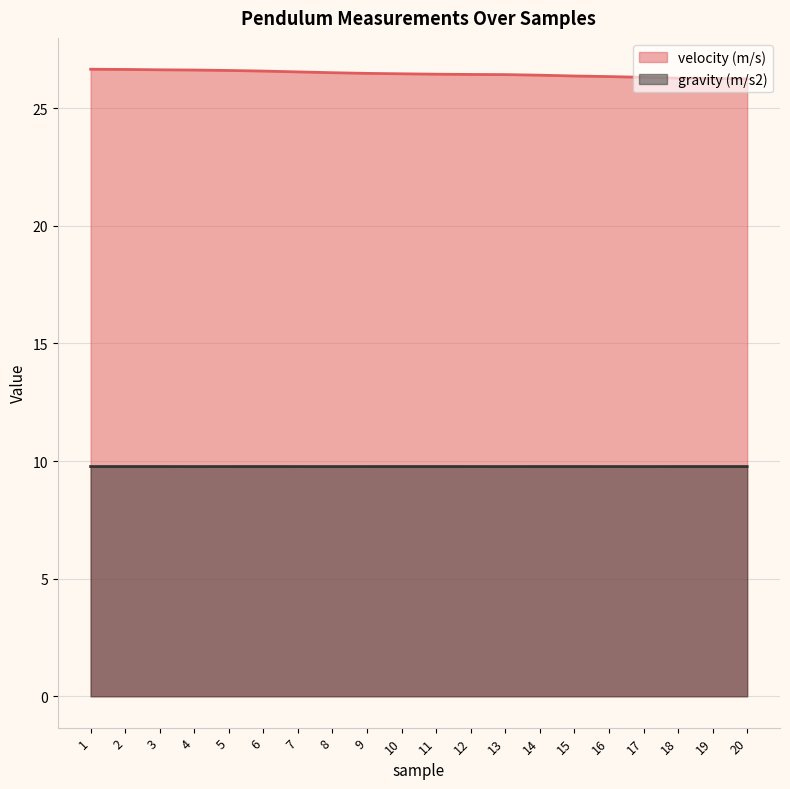

What value does the gravity (m/s2) series have at 9?

9.8